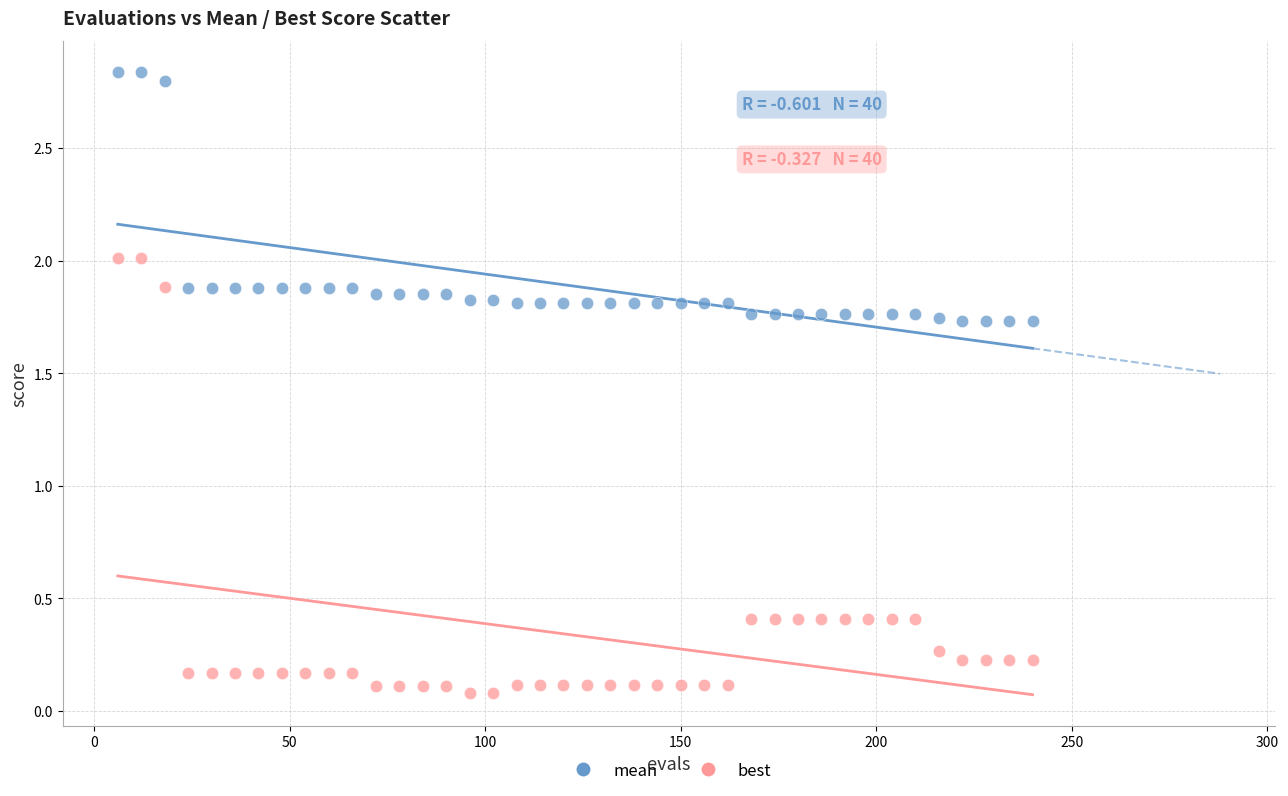

Across all data points, what is the range of X values (max minus min)?

234.0